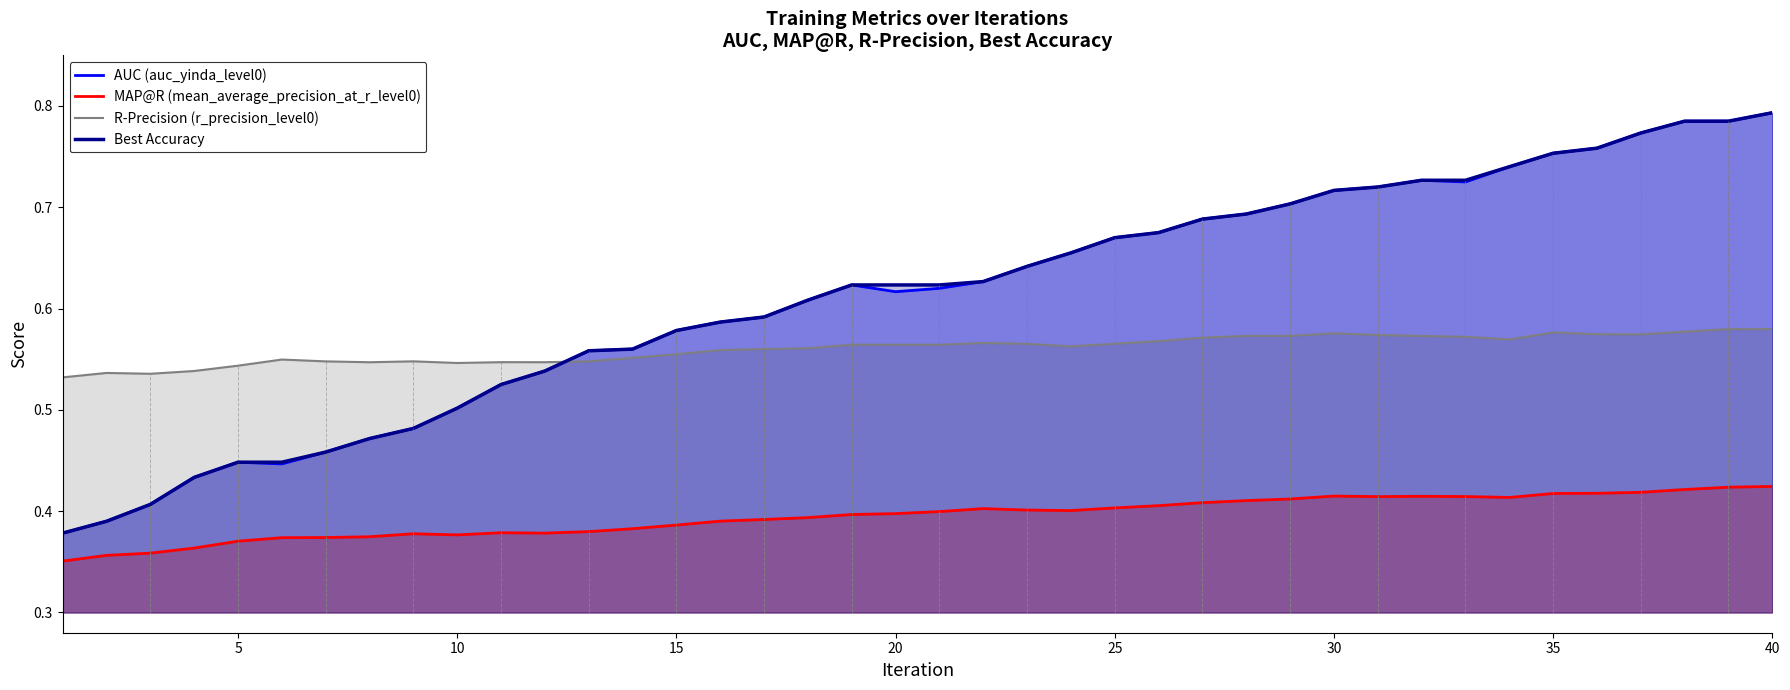

True or false: AUC (auc_yinda_level0) has more than 2 points higher than both neighbors.

True